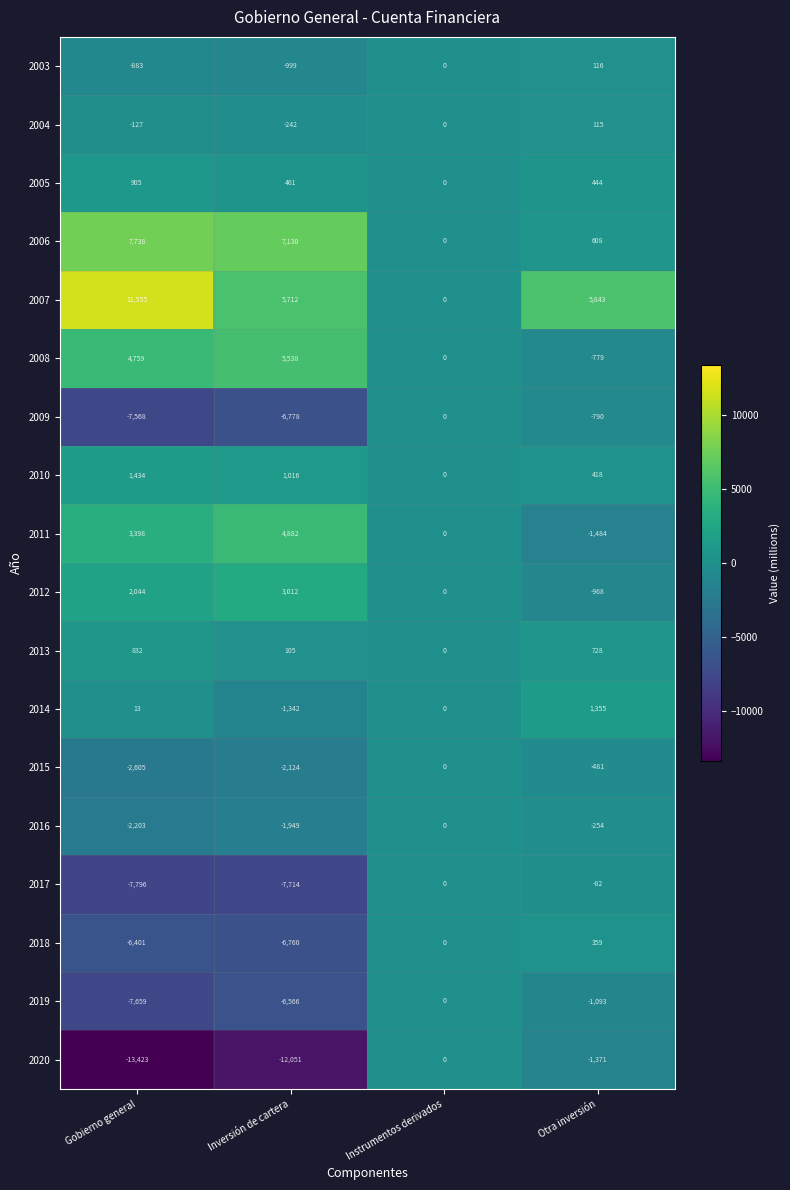

Count the number of categories in the chart.

4